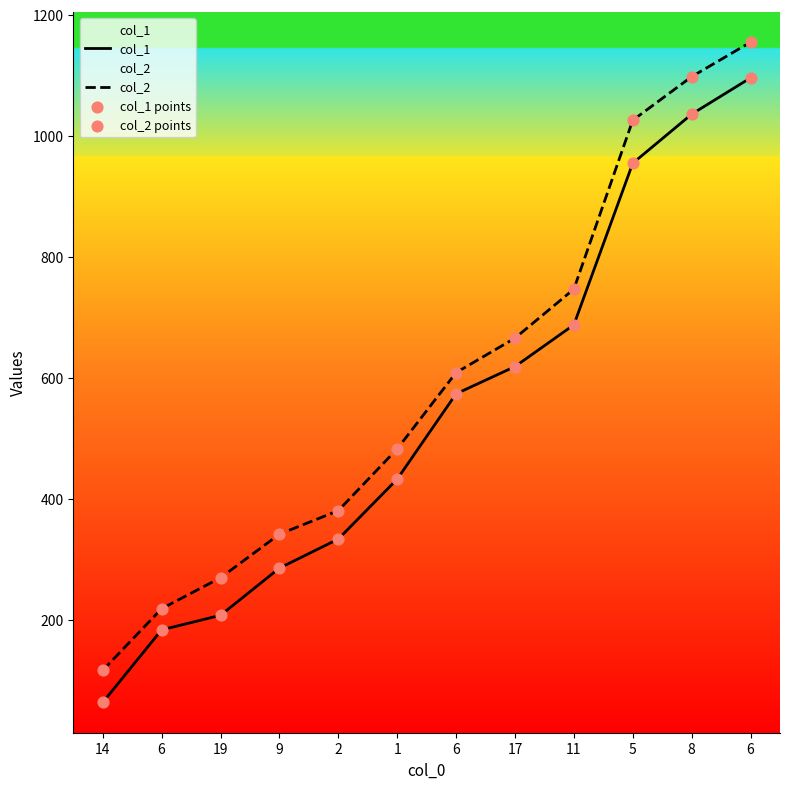

Which series reaches the minimum Y coordinate?

col_1